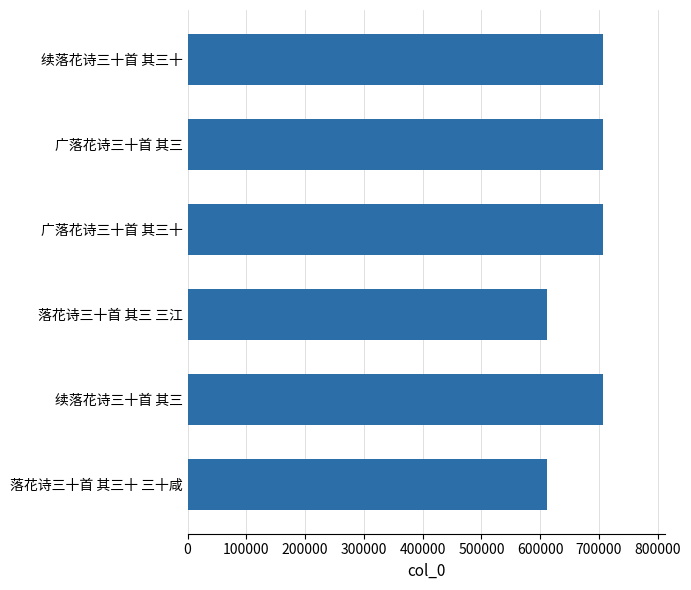

What is the approximate value at 广落花诗三十首 其三?

706767